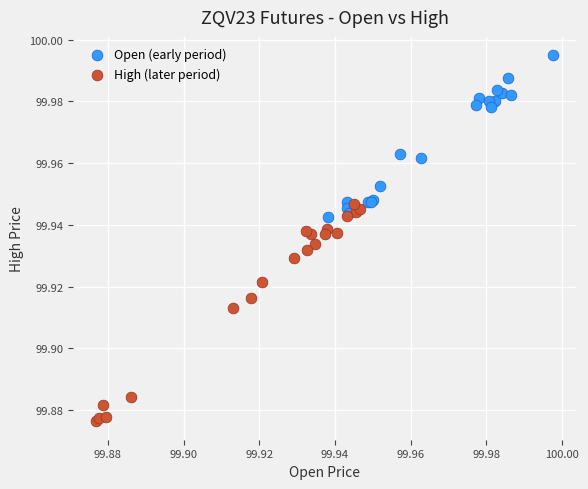

Which series contains the highest Y value?

Open (early period)